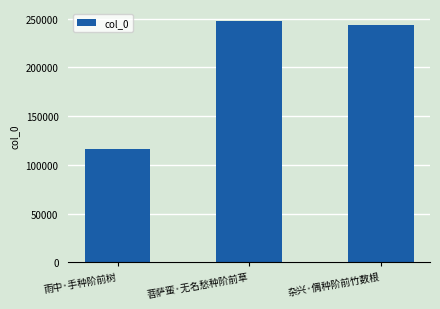

Count the number of data series in this chart.

1